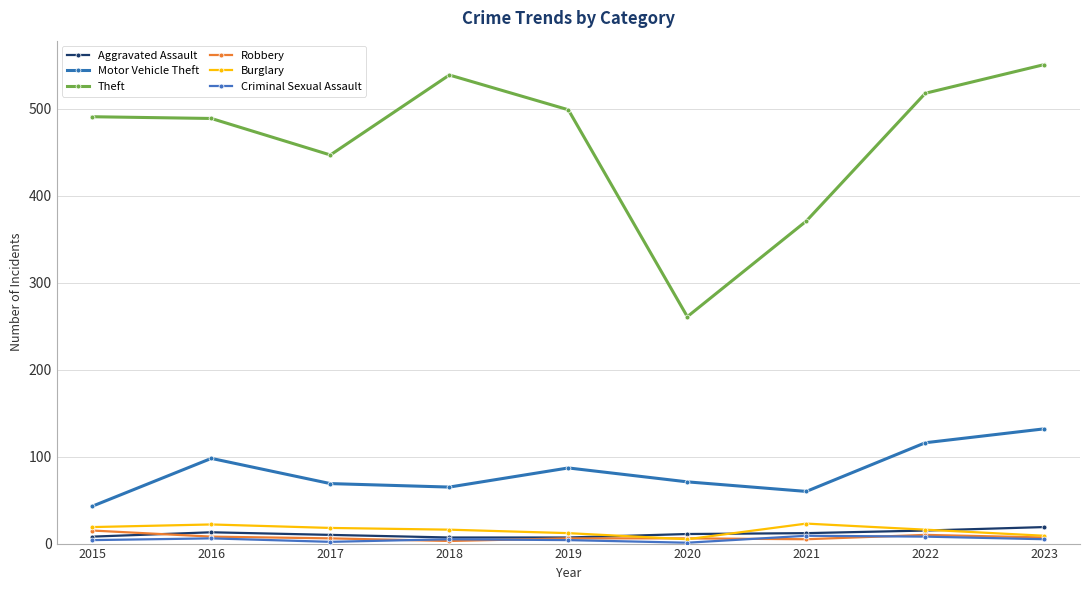

At which category does Robbery reach its first local valley?

2018